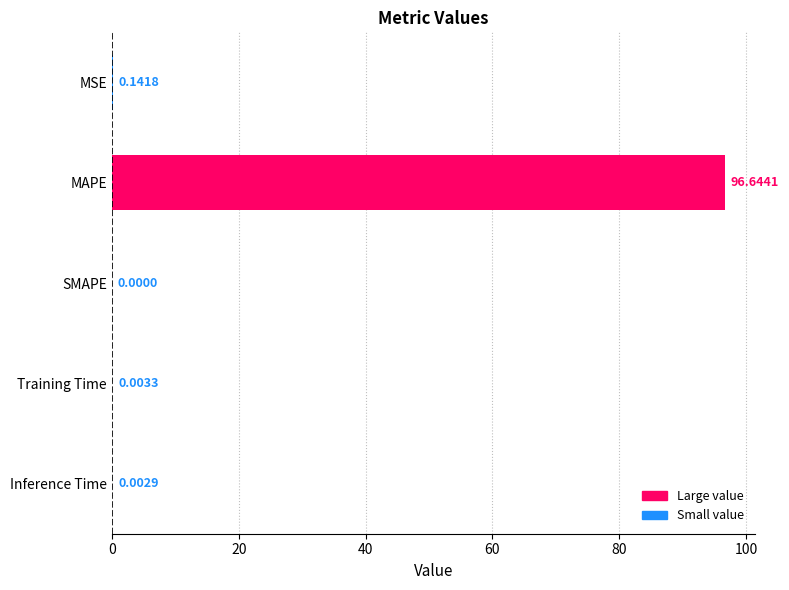

At which category does the chart reach its peak across all series?

MAPE